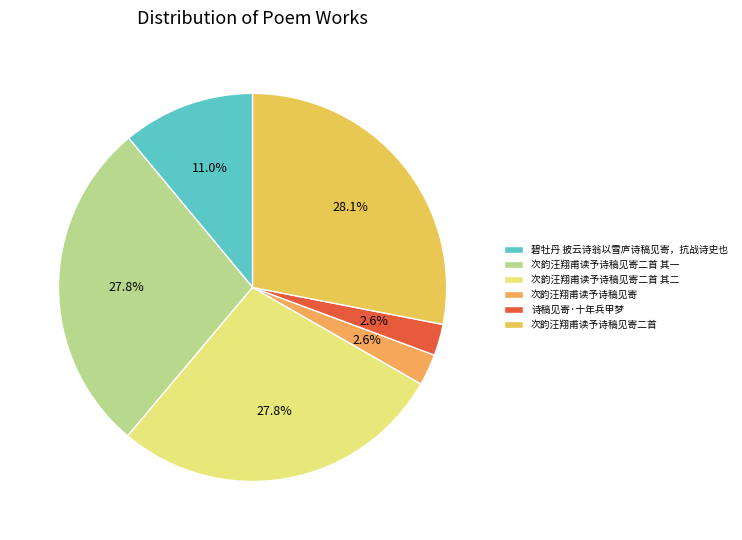

Approximately how many times larger is the value at 次韵汪翔甫读予诗稿见寄二首 其一 compared to 次韵汪翔甫读予诗稿见寄?

10.6